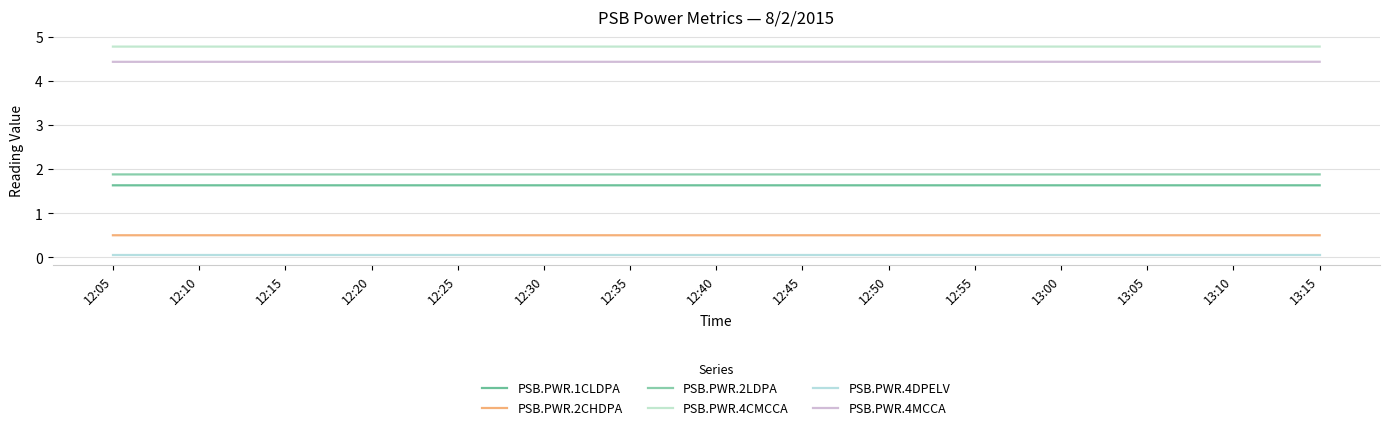

Rank the series at 12:10 from lowest to highest value.

PSB.PWR.4DPELV, PSB.PWR.2CHDPA, PSB.PWR.1CLDPA, PSB.PWR.2LDPA, PSB.PWR.4MCCA, PSB.PWR.4CMCCA